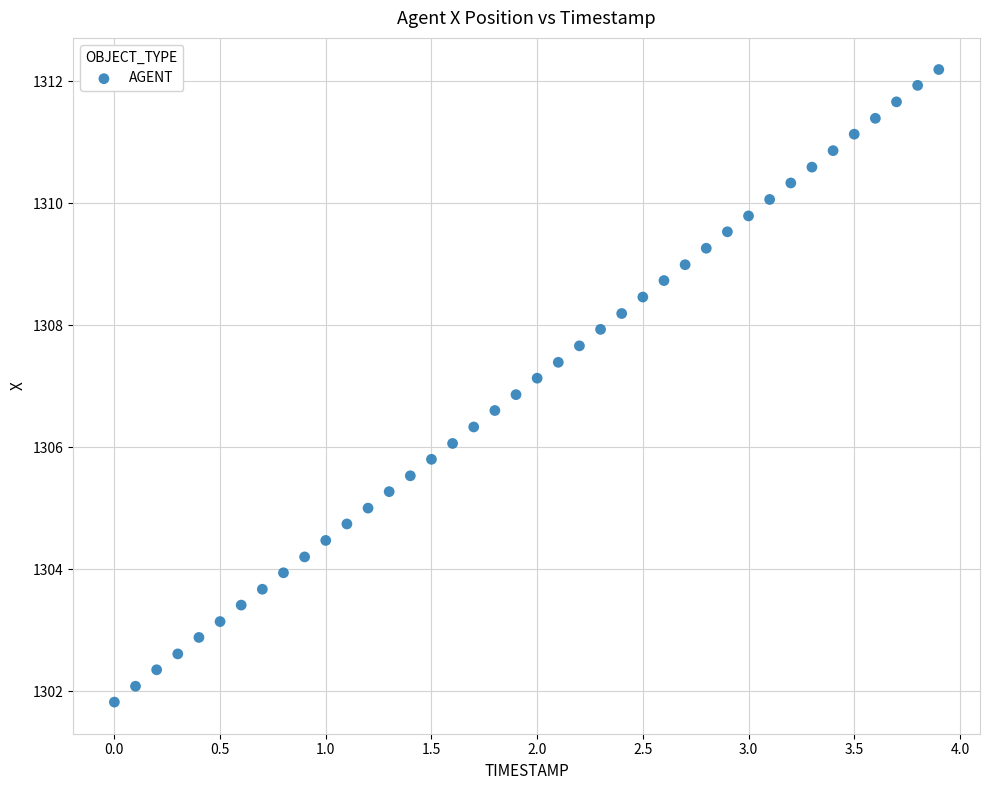

What is the range of Y values (max minus min)?

10.4